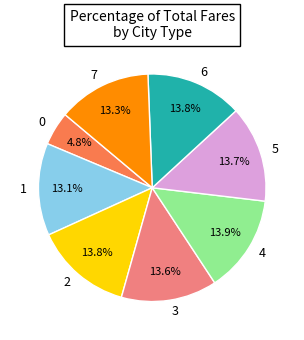

To the nearest percent, what is the difference between the largest and smallest slice percentages?

9%